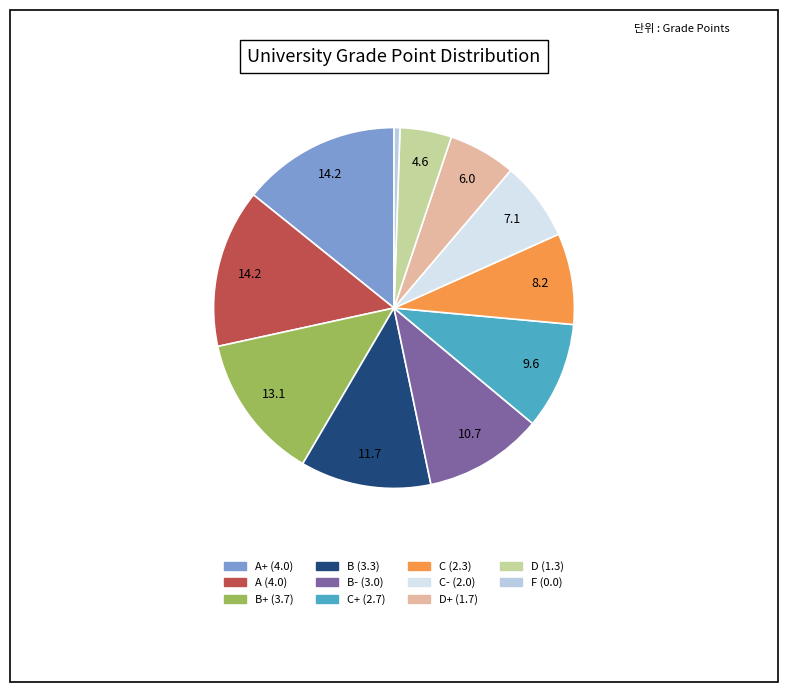

Is there any slice that represents more than half of the pie?

No